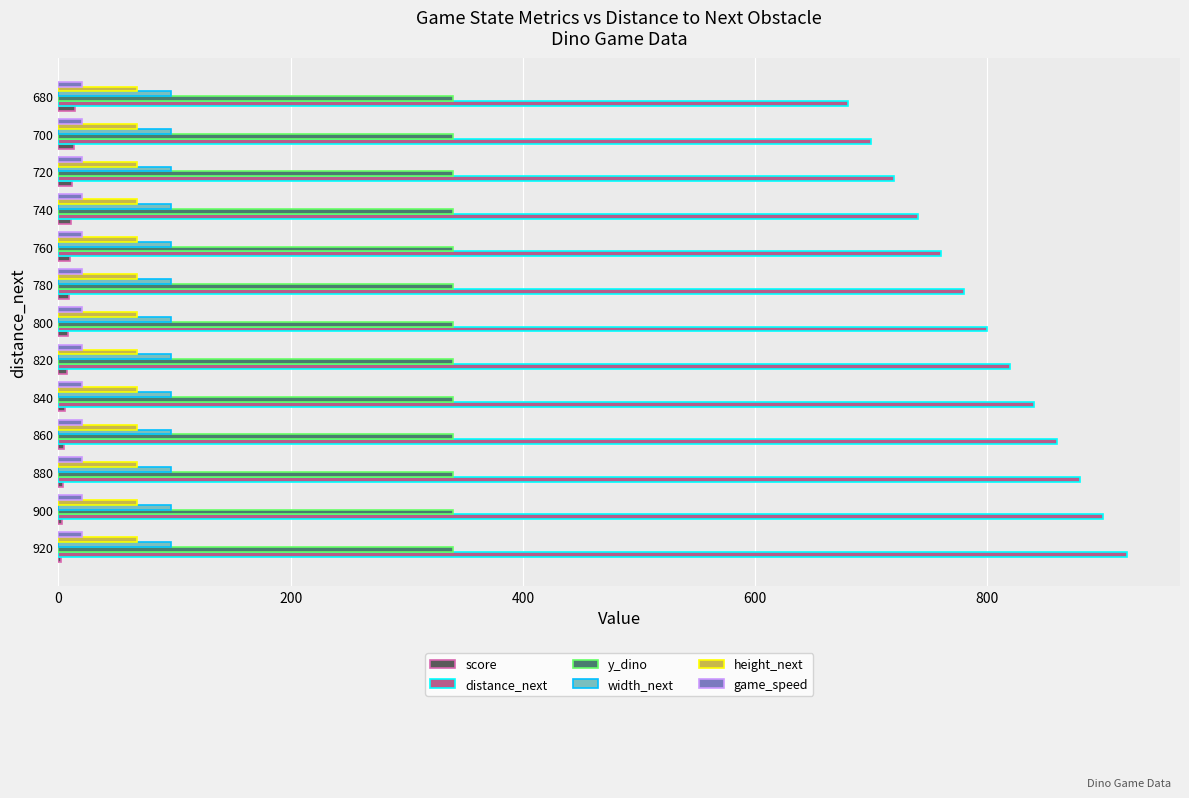

Is the value of width_next at 820 greater than the value of height_next at 700?

Yes